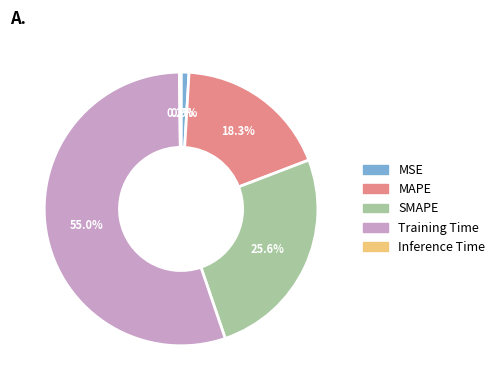

What percentage is the MAPE slice, to the nearest percent?

18%